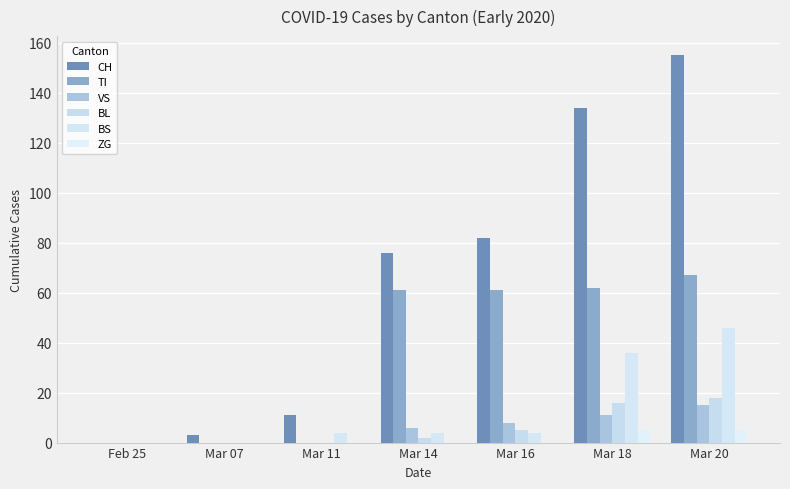

Are the bars grouped side by side (vs. stacked)?

Yes